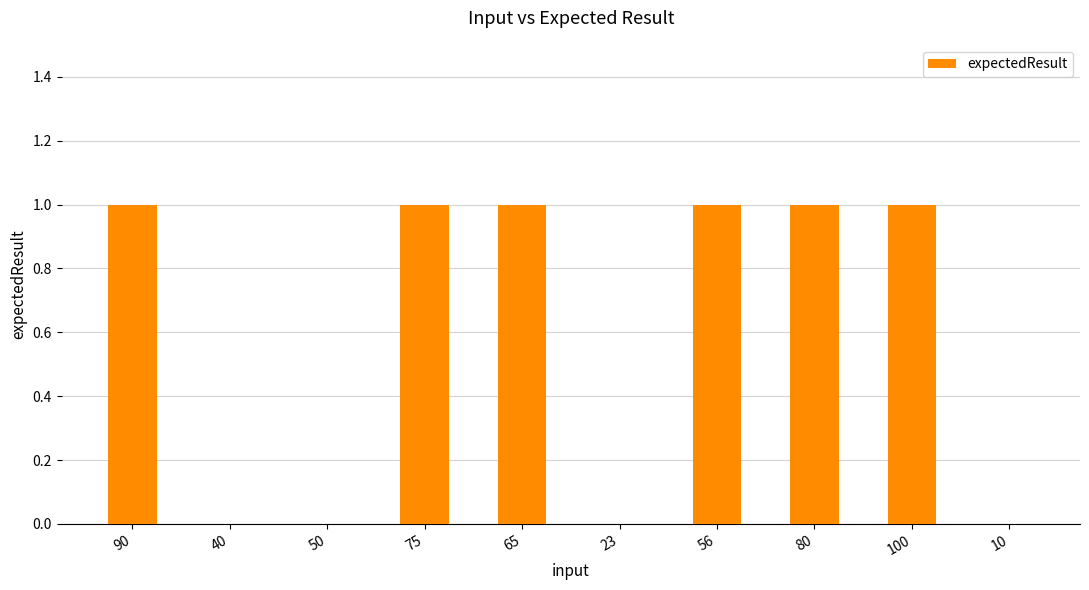

What is the ratio of the value at 100 to the value at 75?

1.0